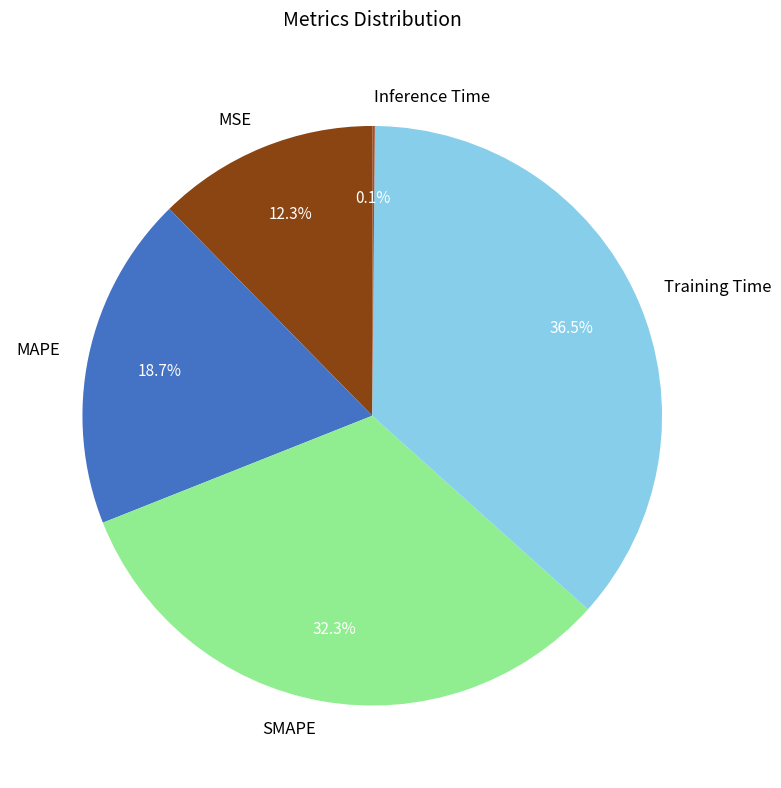

Is SMAPE the majority of the pie?

No